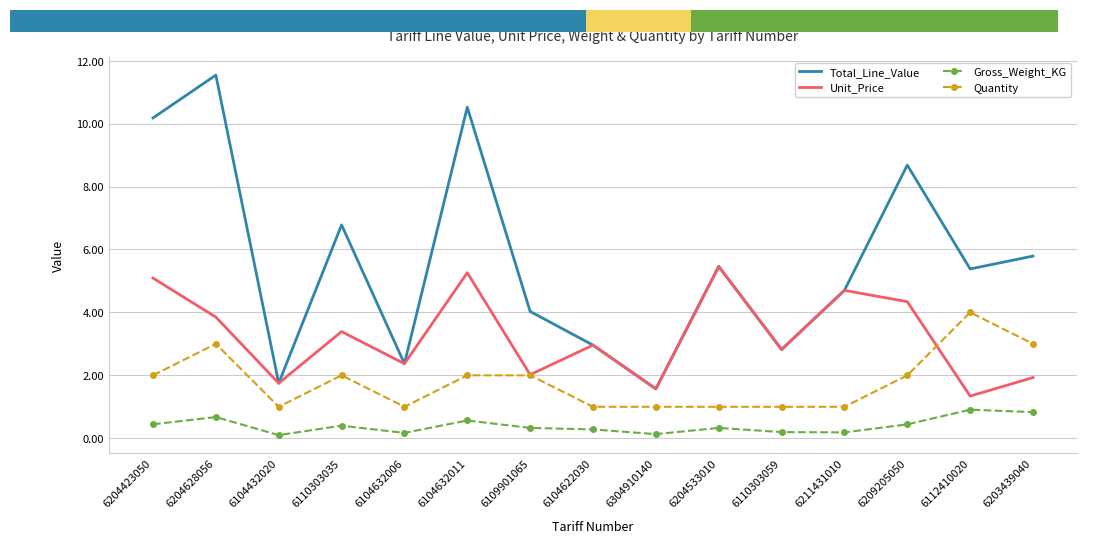

Reading right to left, list all the values displayed in this chart.

Total_Line_Value: 5.8	5.4	8.7	4.7	2.8	5.5	1.6	3.0	4.0	10.5	2.4	6.8	1.8	11.5	10.2
Unit_Price: 1.9	1.3	4.3	4.7	2.8	5.5	1.6	3.0	2.0	5.3	2.4	3.4	1.8	3.9	5.1
Gross_Weight_KG: 0.8	0.9	0.4	0.2	0.2	0.3	0.1	0.3	0.3	0.6	0.2	0.4	0.1	0.7	0.4
Quantity: 3.0	4.0	2.0	1.0	1.0	1.0	1.0	1.0	2.0	2.0	1.0	2.0	1.0	3.0	2.0